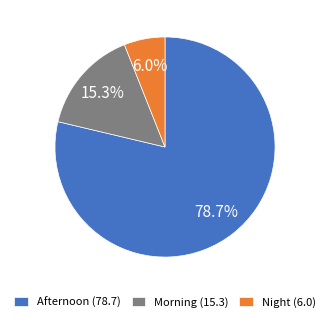

The Night slice represents 6% of the pie. True or false?

True